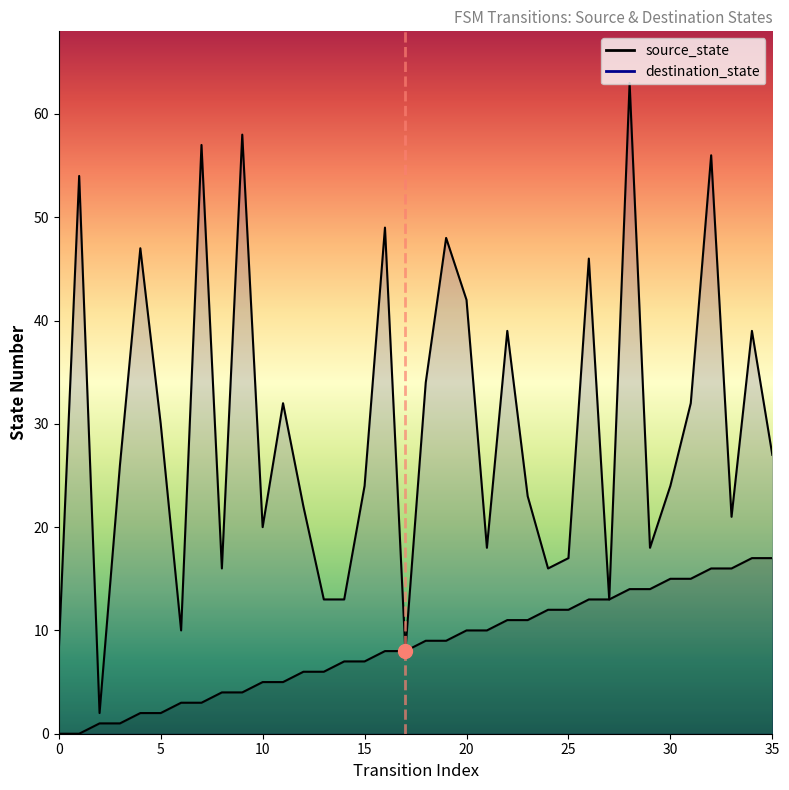

Reading right to left, extract all data points from this chart.

source_state: 35=17	34=17	33=16	32=16	31=15	30=15	29=14	28=14	27=13	26=13	25=12	24=12	23=11	22=11	21=10	20=10	19=9	18=9	17=8	16=8	15=7	14=7	13=6	12=6	11=5	10=5	9=4	8=4	7=3	6=3	5=2	4=2	3=1	2=1	1=0	0=0
destination_state: 35=27	34=39	33=21	32=56	31=32	30=24	29=18	28=63	27=13	26=46	25=17	24=16	23=23	22=39	21=18	20=42	19=48	18=34	17=8	16=49	15=24	14=13	13=13	12=22	11=32	10=20	9=58	8=16	7=57	6=10	5=30	4=47	3=26	2=2	1=54	0=8